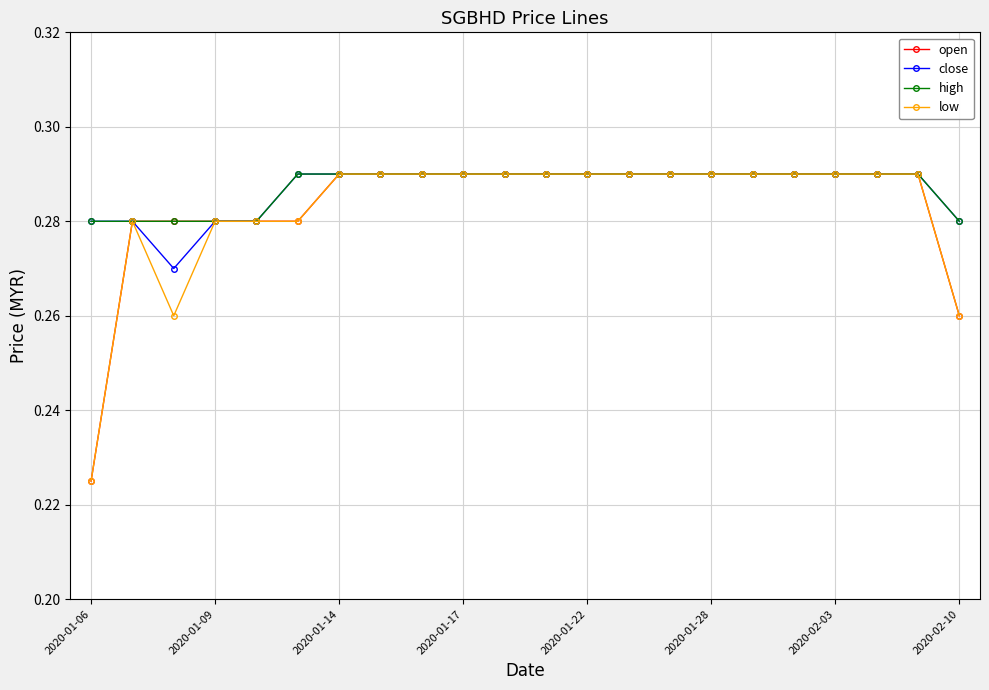

At how many categories does at least one series exceed 0?

22